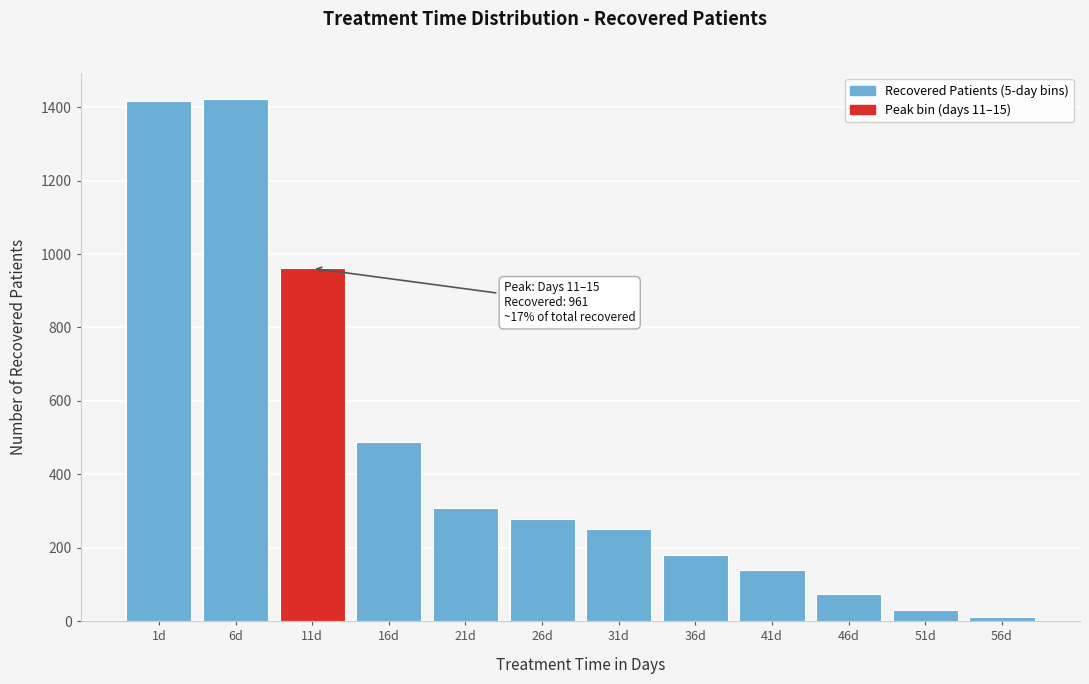

Reading left to right, extract all data points from this chart.

1d=1416	6d=1422	11d=961	16d=488	21d=307	26d=278	31d=250	36d=180	41d=140	46d=75	51d=30	56d=11